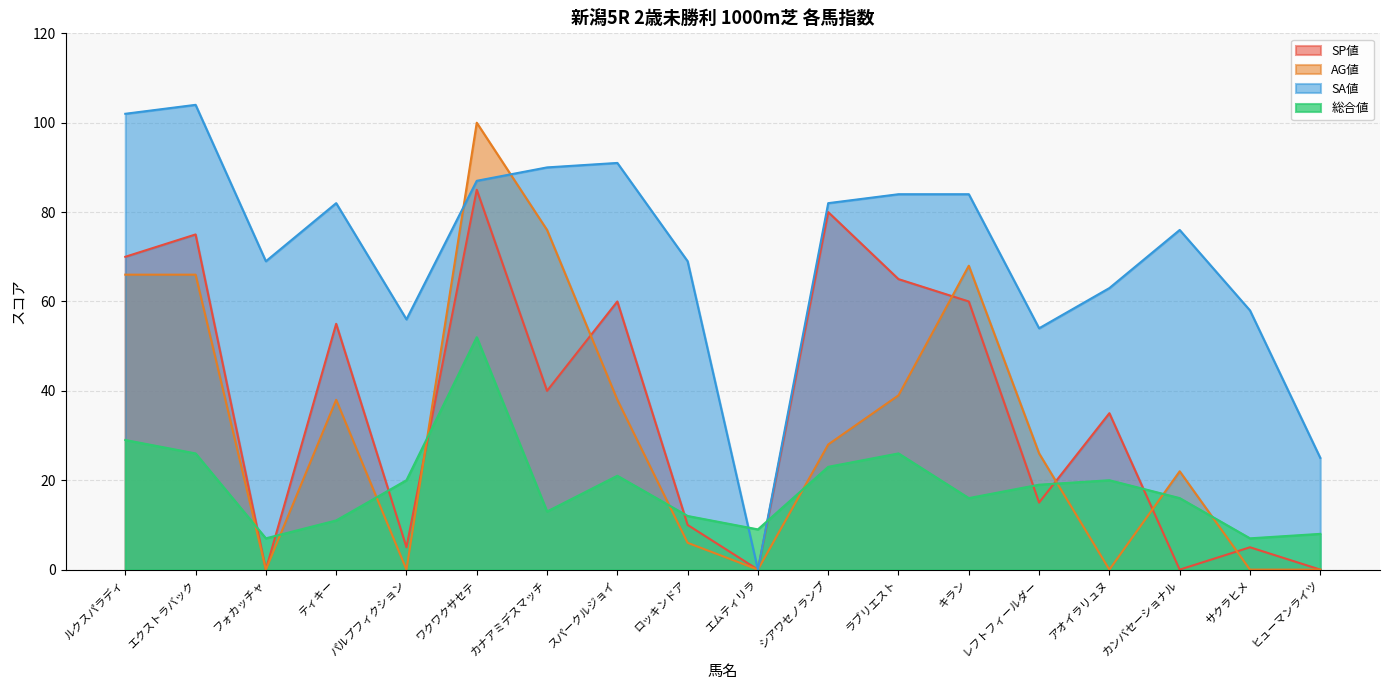

Which series has the widest spread of values?

SA値